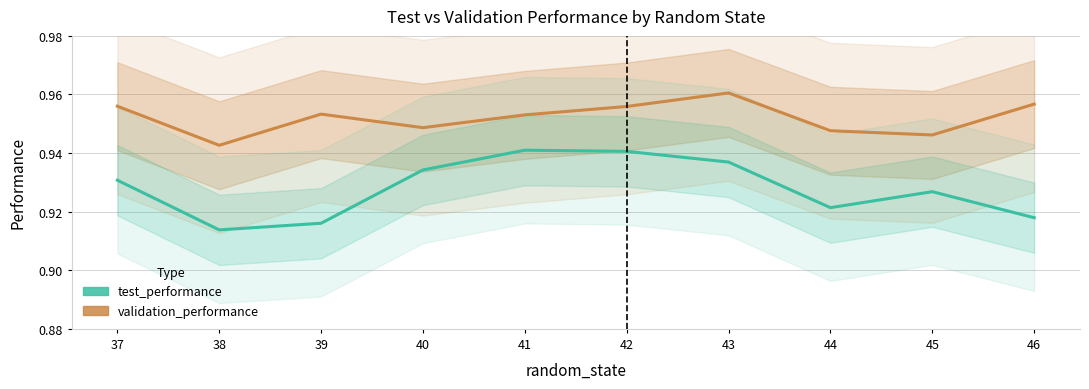

True or false: test_performance and validation_performance intersect in this chart.

False